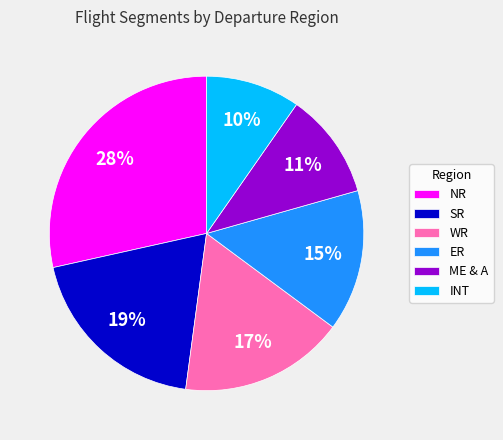

To the nearest percent, what is the difference between the NR and SR slice percentages?

9%